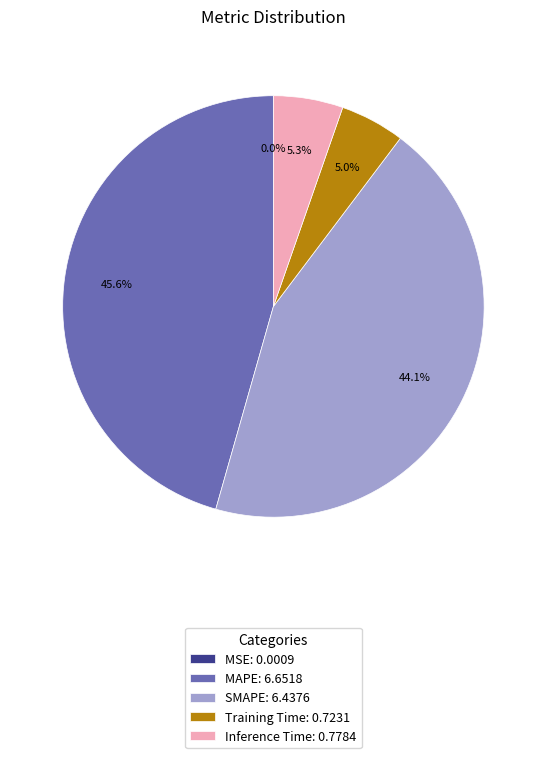

Is there a majority slice in this chart?

No